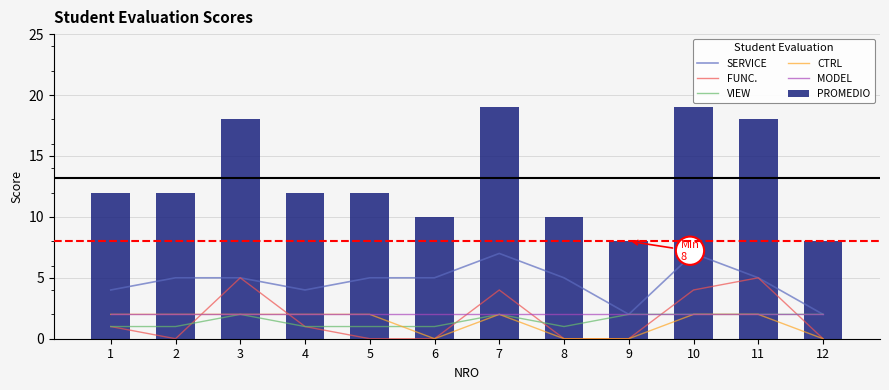

Reading left to right, extract all data points from this chart.

SERVICE: 4	5	5	4	5	5	7	5	2	7	5	2
FUNC.: 1	0	5	1	0	0	4	0	0	4	5	0
VIEW: 1	1	2	1	1	1	2	1	2	2	2	2
CTRL: 2	2	2	2	2	0	2	0	0	2	2	0
MODEL: 2	2	2	2	2	2	2	2	2	2	2	2
PROMEDIO: 12	12	18	12	12	10	19	10	8	19	18	8